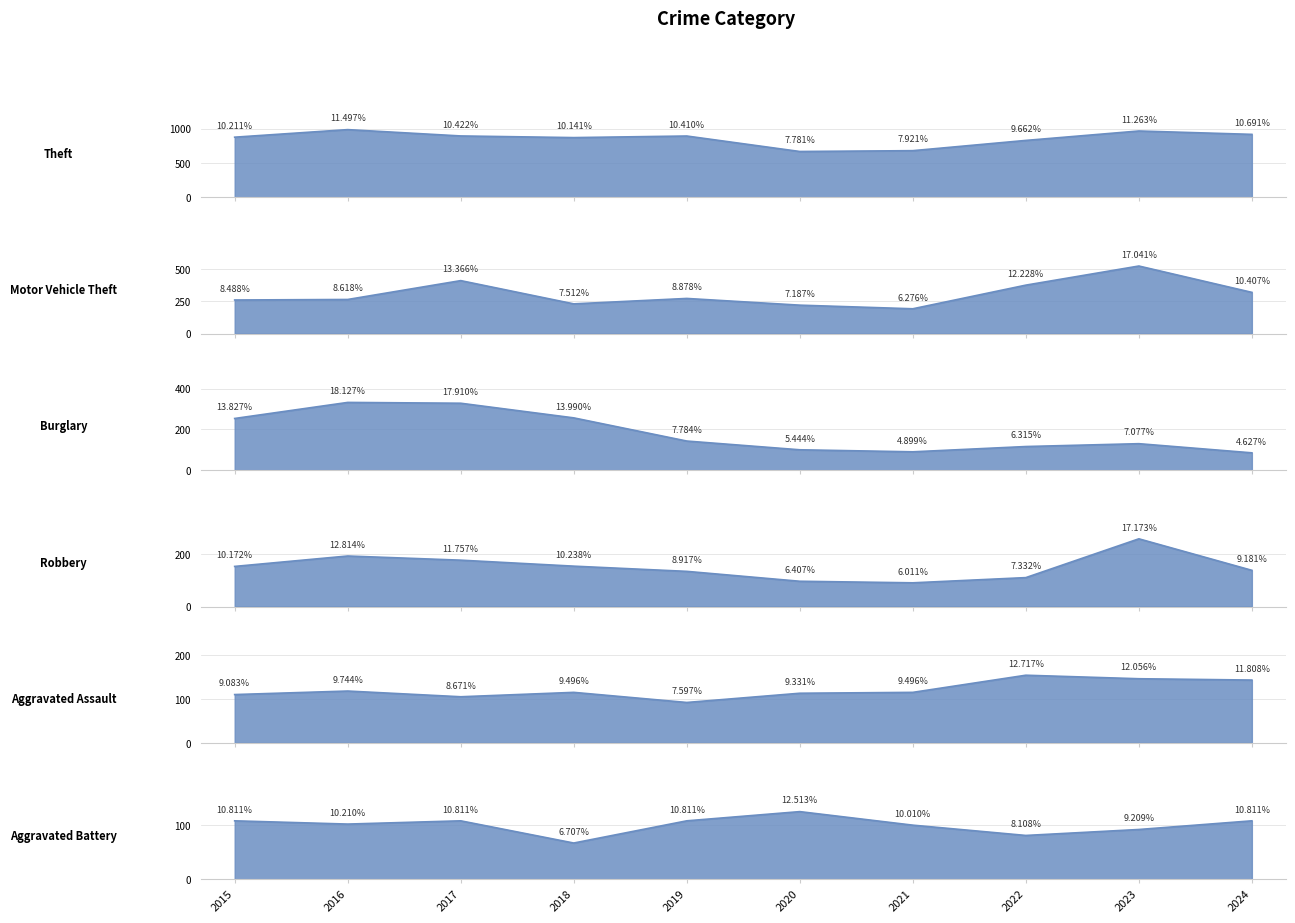

Which series has the largest total across all categories?

Theft